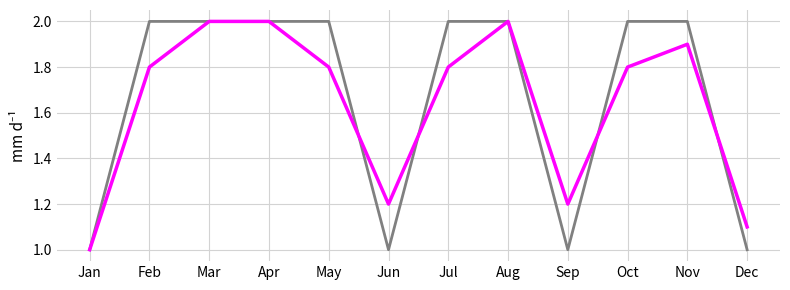

What is the spread (max minus min) of values at Oct?

0.2